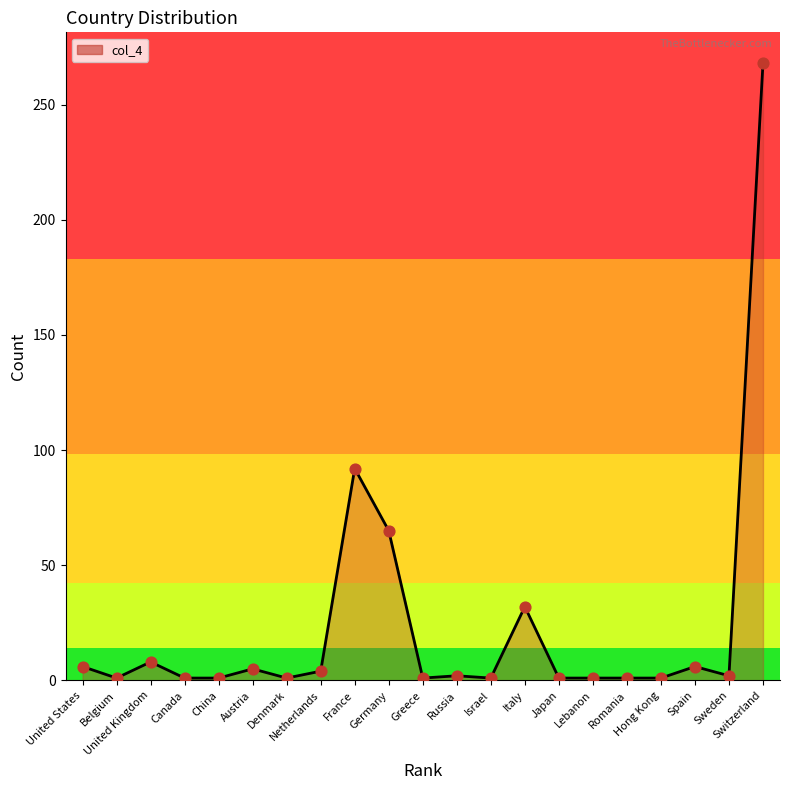

What is the change in value from United States to Lebanon?

-5